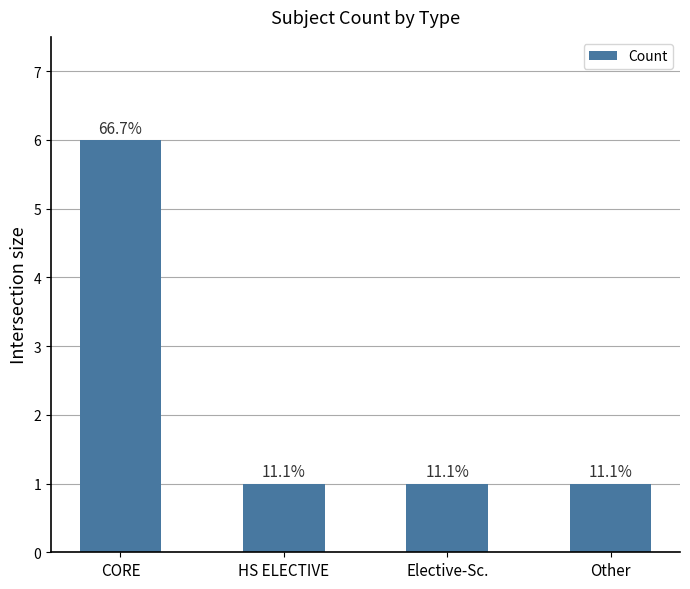

List the labels in order of value, largest first.

CORE, HS ELECTIVE, Elective-Sc., Other